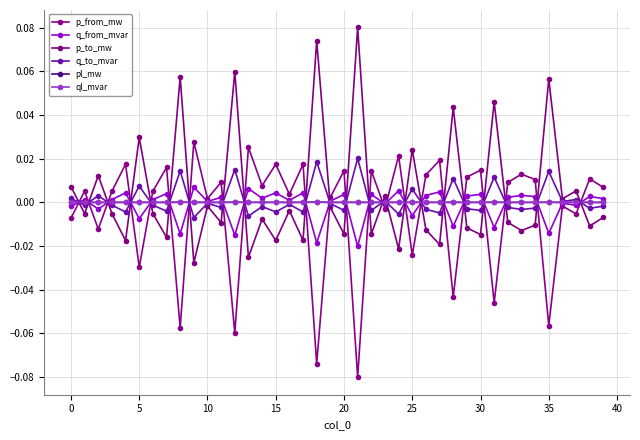

True or false: p_to_mw has more than 2 points higher than both neighbors.

True